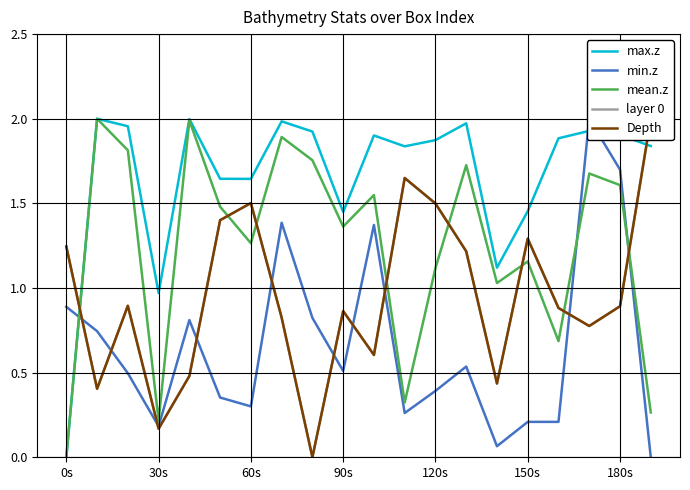

The value of max.z at 180s is 0.6. True or false?

False